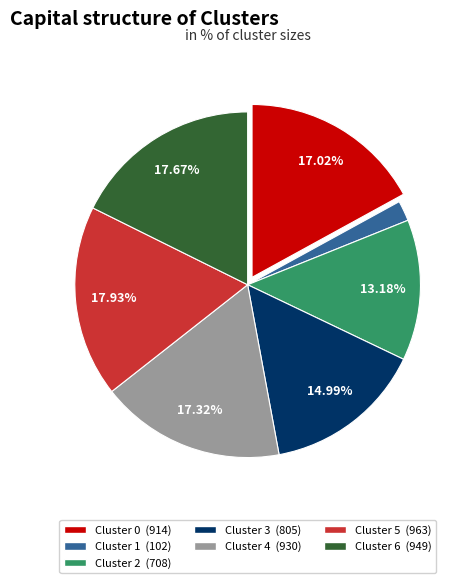

Which has a higher value, Cluster 3 or Cluster 0?

Cluster 0